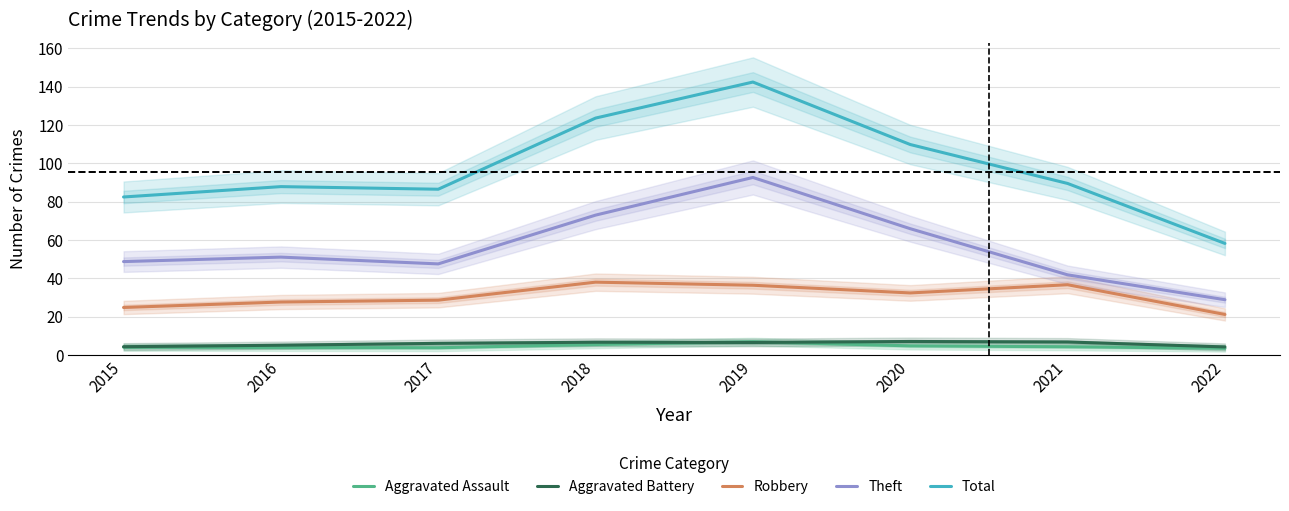

At which label does Aggravated Assault first exceed 4?

2018